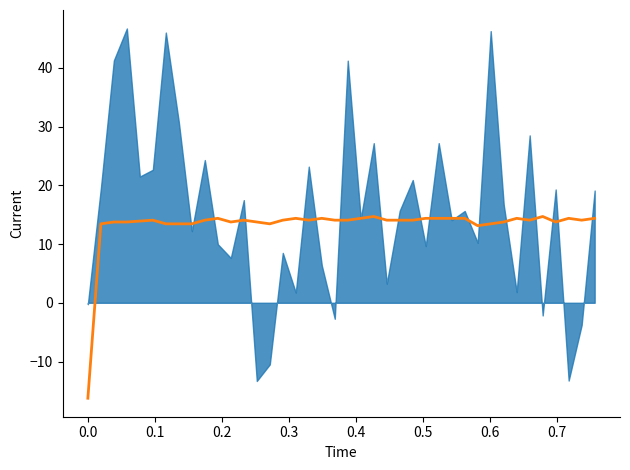

How many lines are shown in the chart?

1